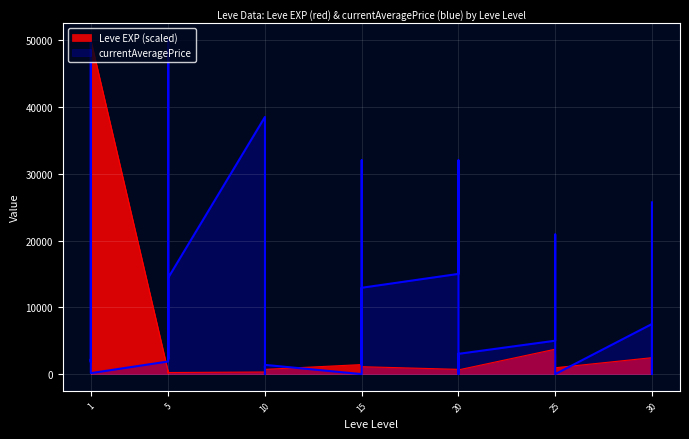

At which category does the data reach its first local peak?

1